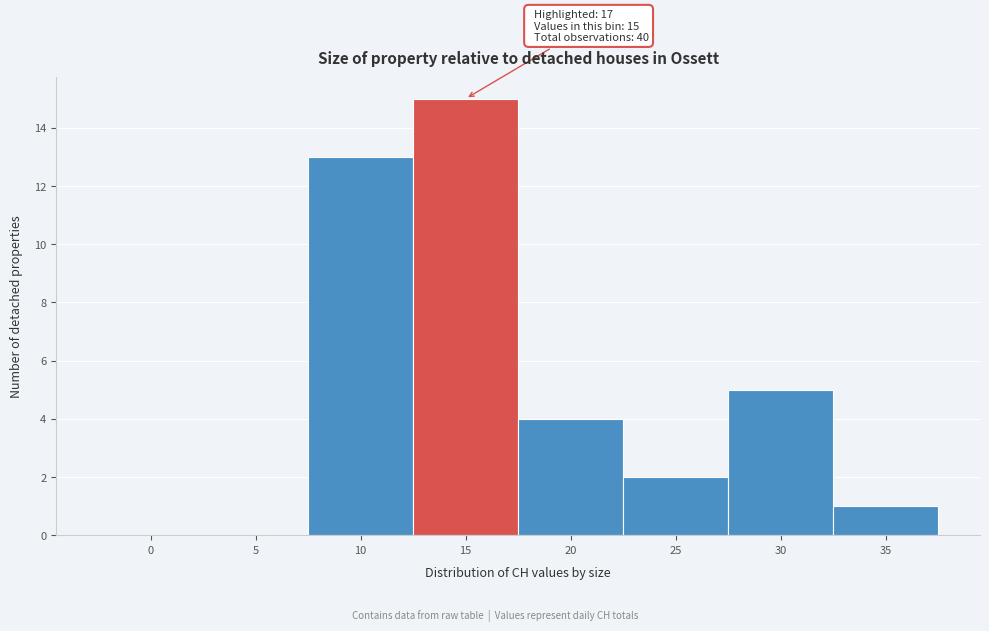

Reading left to right, transcribe all the data shown in this chart.

0=0	5=0	10=13	15=15	20=4	25=2	30=5	35=1